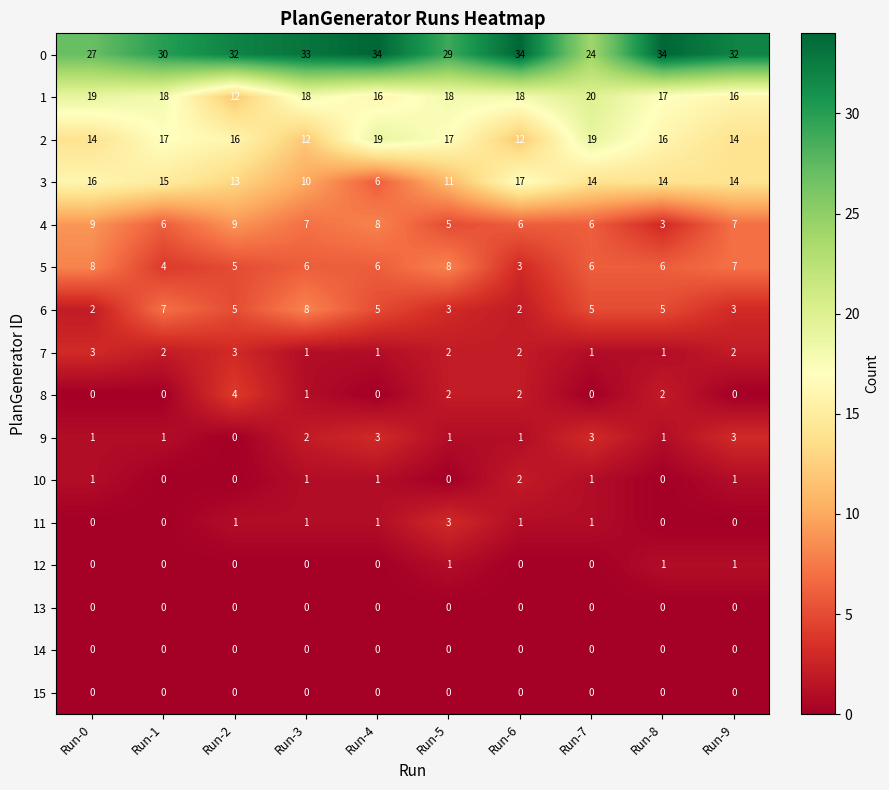

The 9 series shows 1 at Run-6. True or false?

True